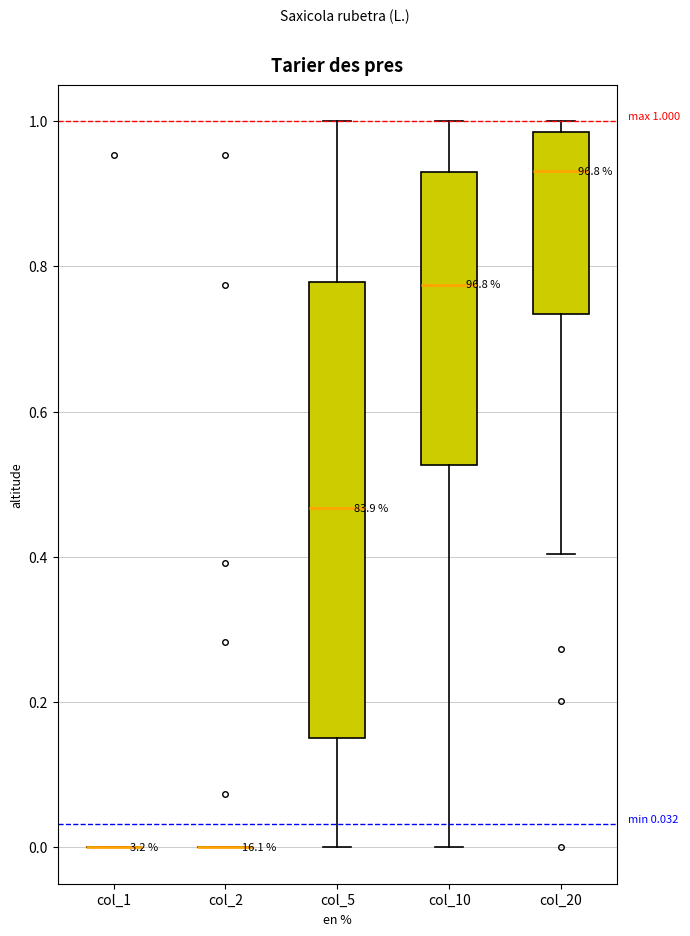

Comparing the boxes themselves (not the whiskers), which one is the tallest?

col_5